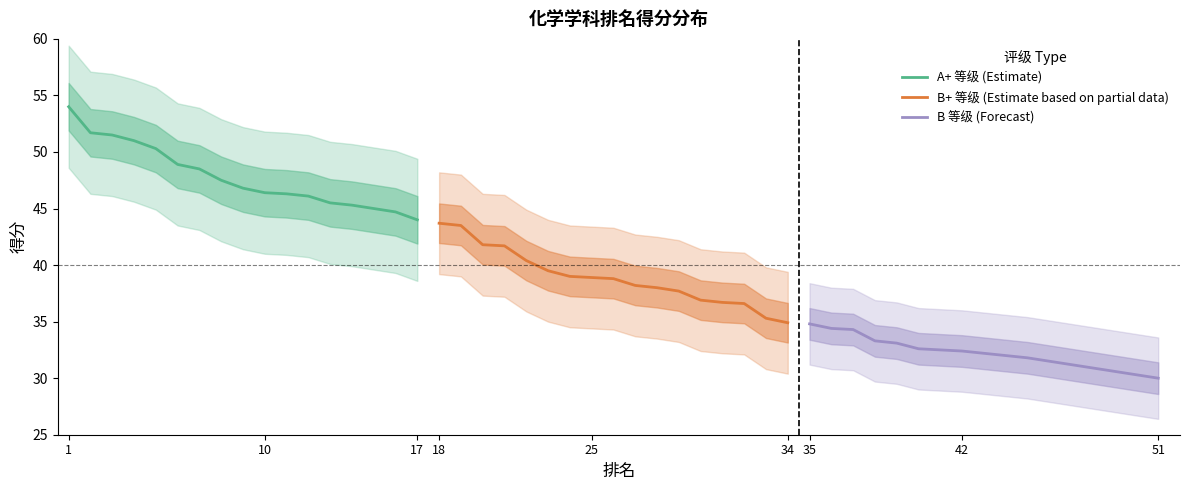

The A+ 等级 (Estimate) series shows 44.0 at 17. True or false?

True